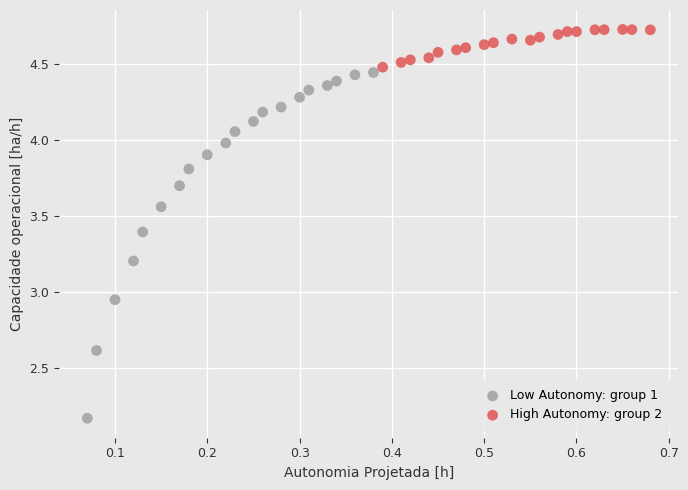

Which series reaches the maximum Y coordinate?

High Autonomy: group 2